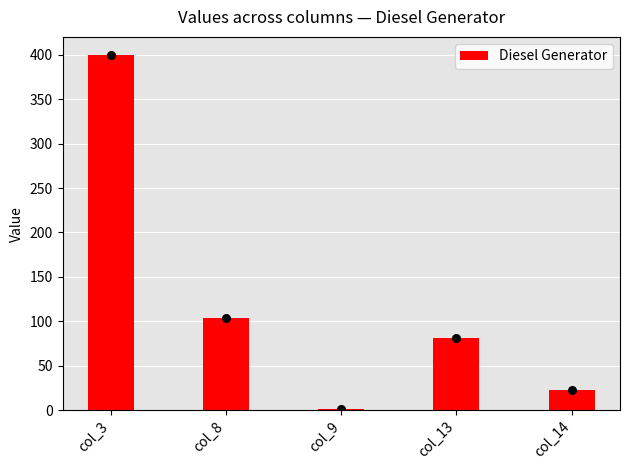

Approximately how many times larger is the value at col_14 compared to col_8?

0.2